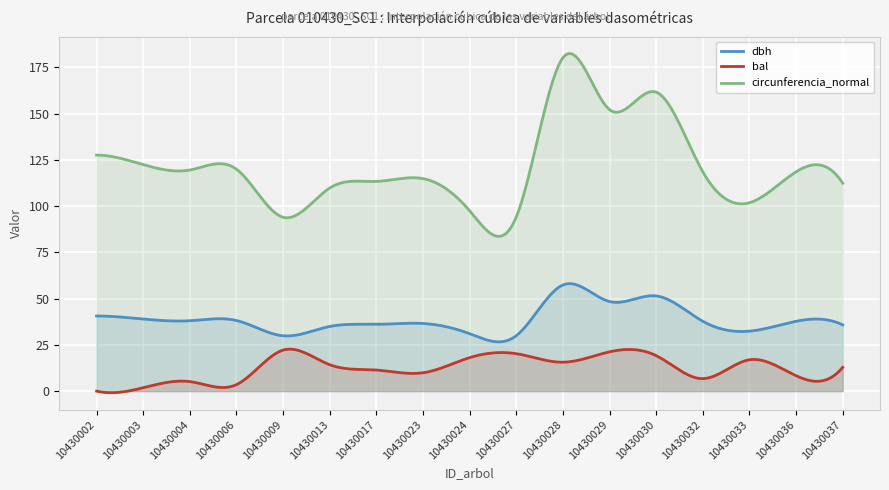

At which label does circunferencia_normal reach its minimum?

10430009